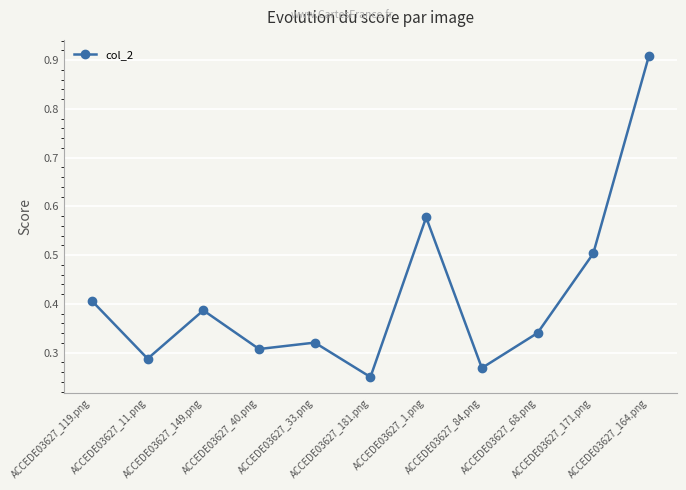

The value at ACCEDE03627_119.png is 0.7. True or false?

False